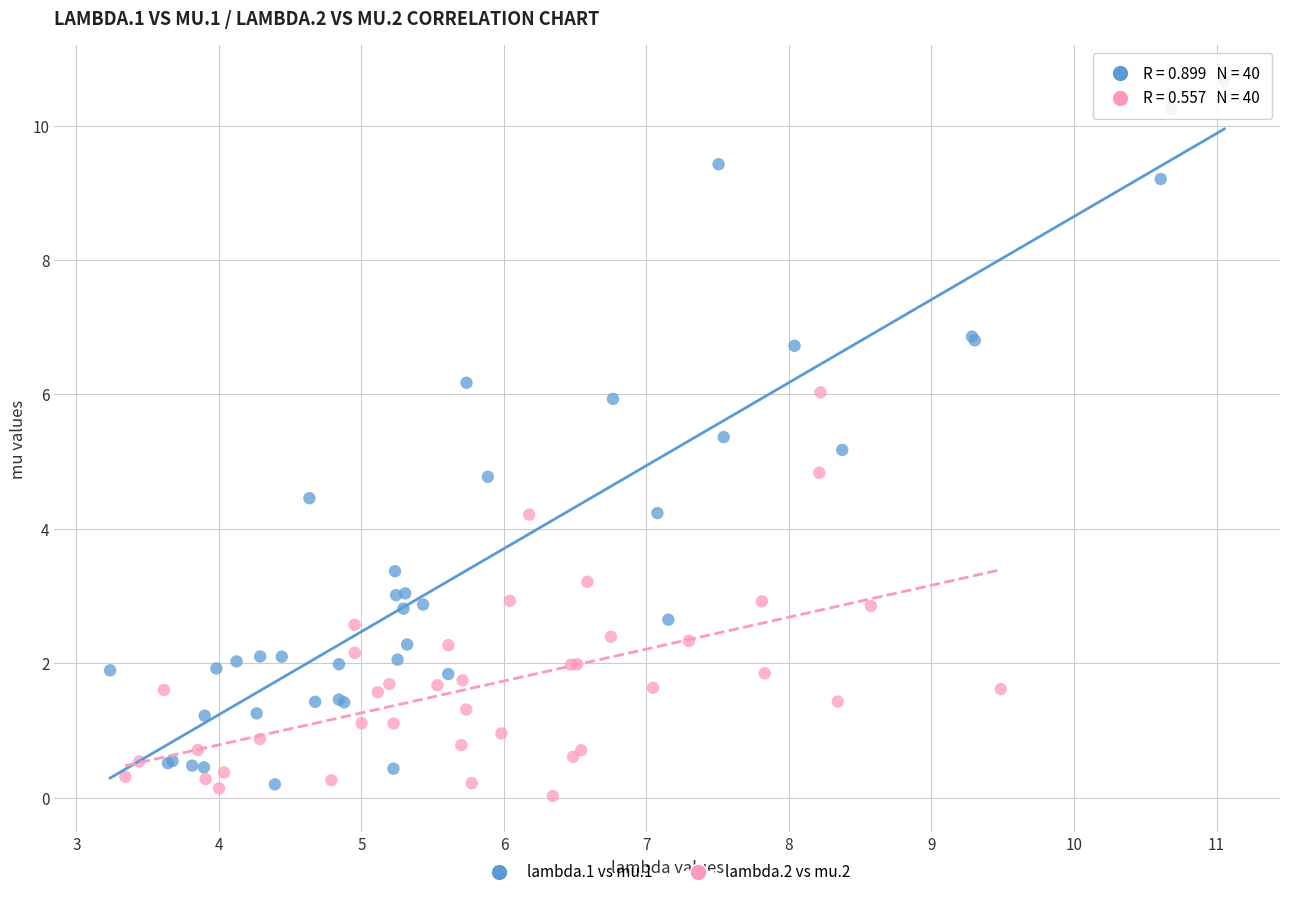

Which series has the largest Y range (max minus min)?

lambda.1 vs mu.1